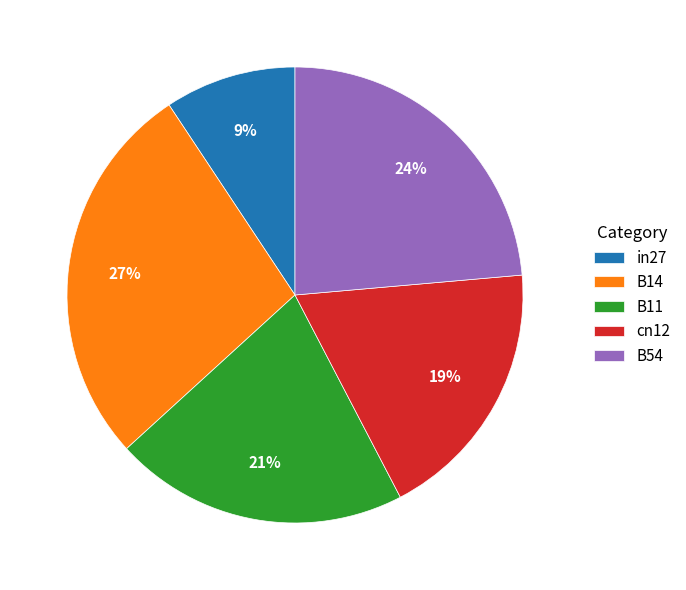

To the nearest percent, what is the difference between the largest and smallest slice percentages?

18%